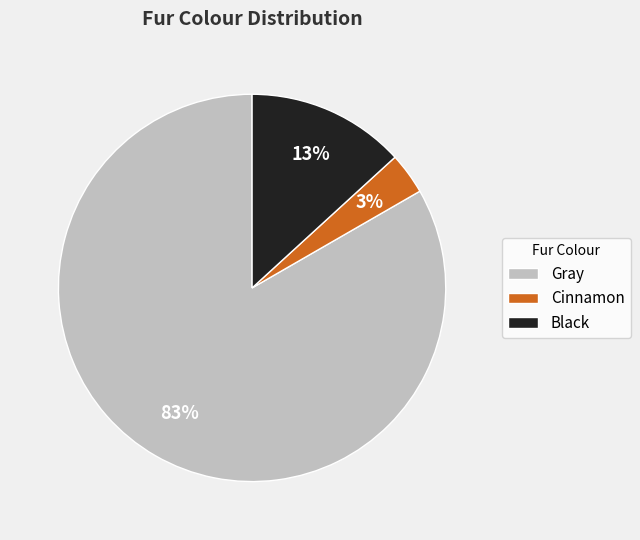

What percentage is the Black slice, to the nearest percent?

13%